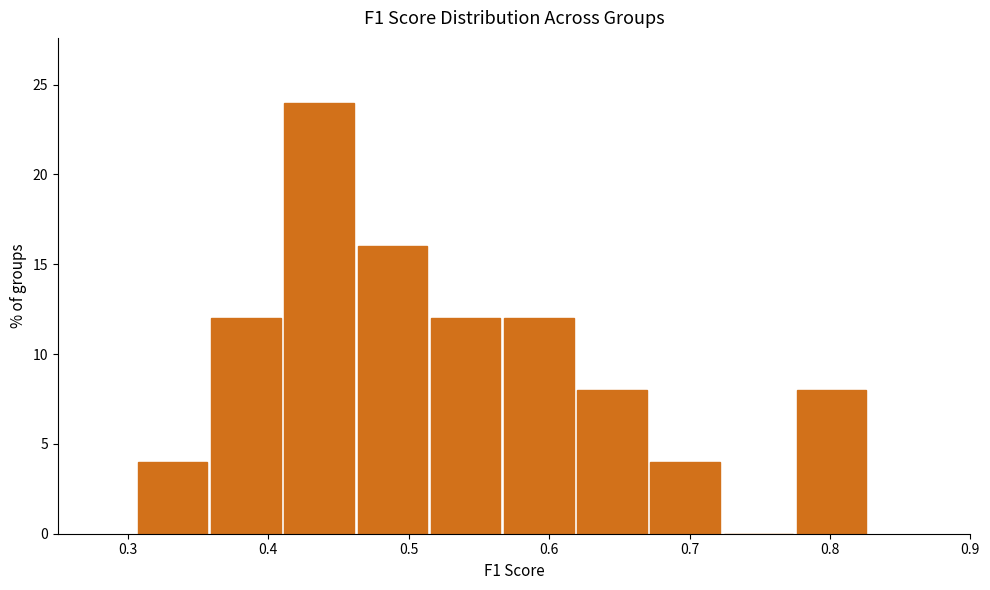

Over which range of the x-axis is the bar tallest?

0.41 to 0.46